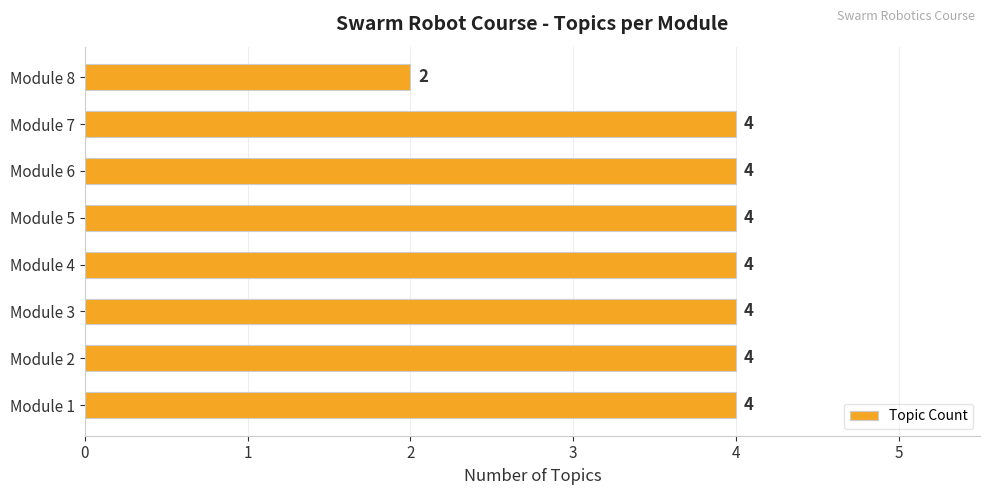

Count the values in the range 4 to 5.

7